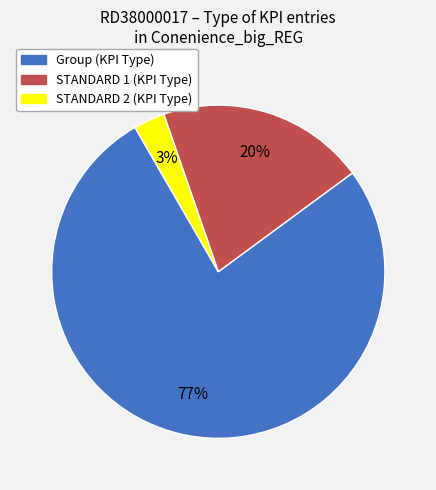

Which slice represents more than half of the pie?

Group